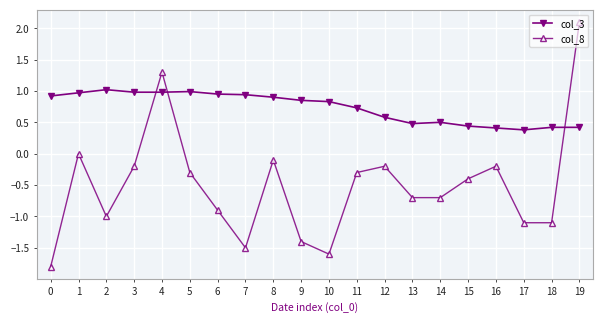

At which category does col_8 reach its first local peak?

1